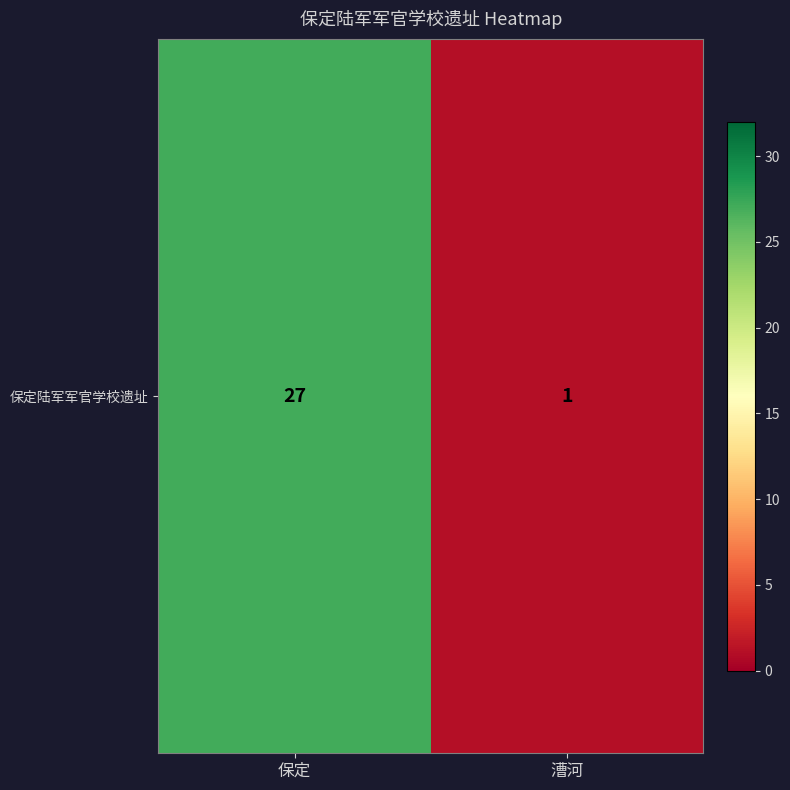

What is the average value?

14